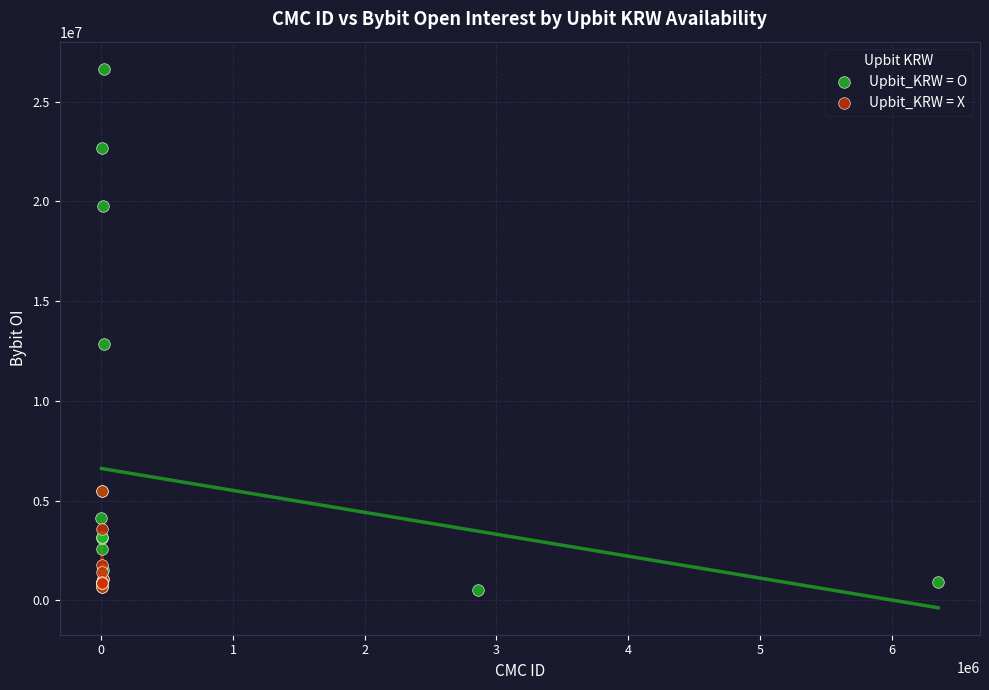

What are all the series names shown in the legend?

Upbit_KRW = O, Upbit_KRW = X